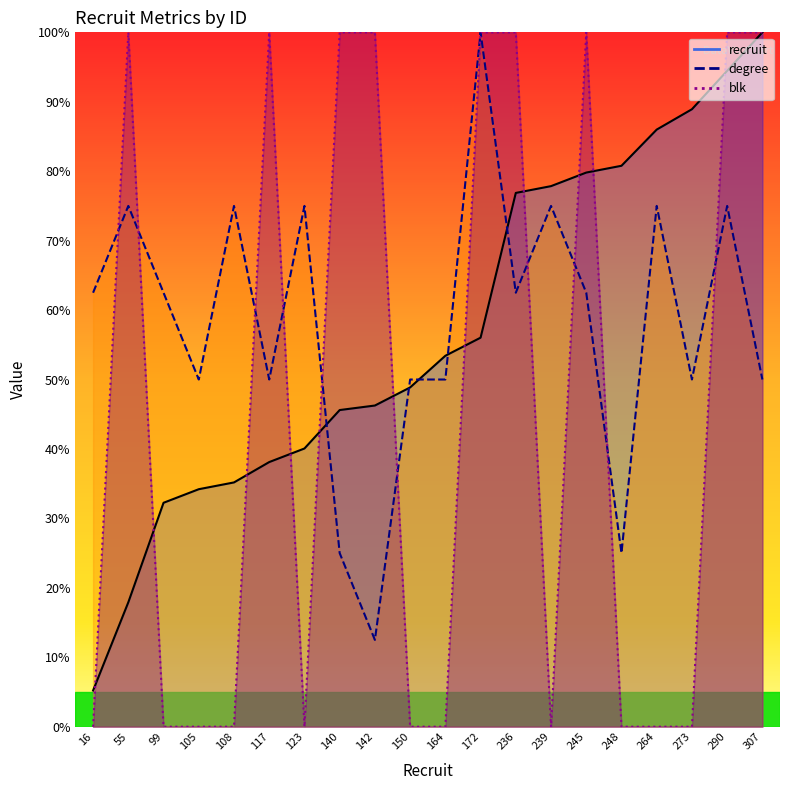

What is the difference between the recruit values at 239 and 273?

11.1